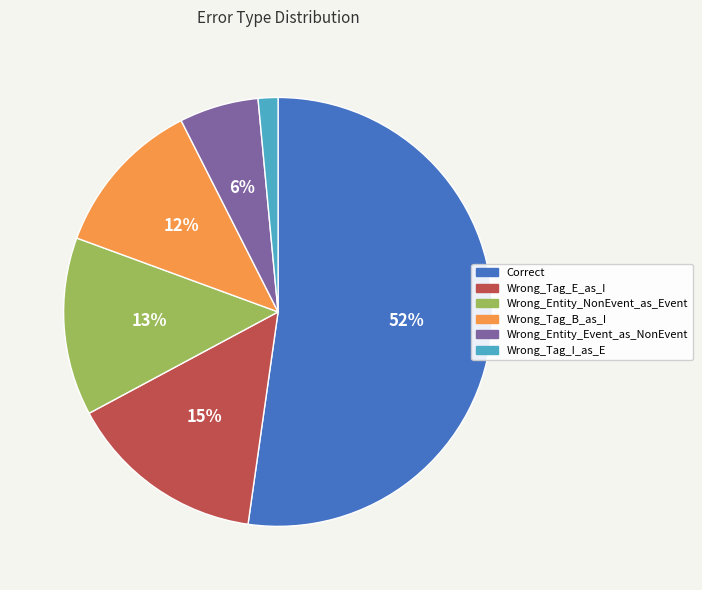

The Wrong_Entity_Event_as_NonEvent slice represents 6% of the pie. True or false?

True